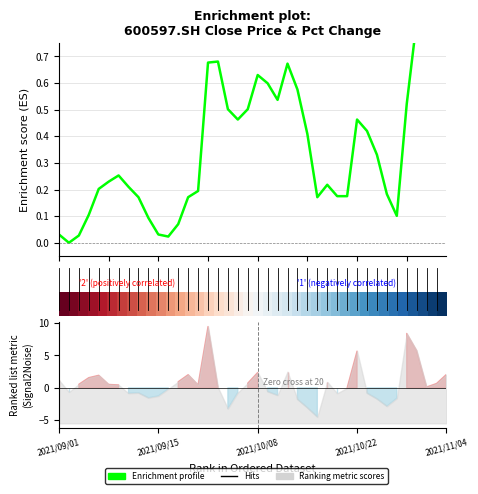

What value does the Enrichment profile series have at 32?

0.3